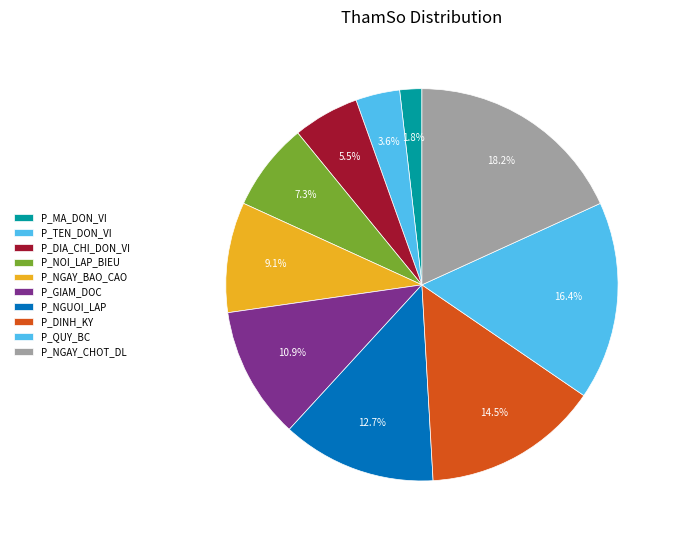

Does P_TEN_DON_VI account for over 50% of the chart?

No